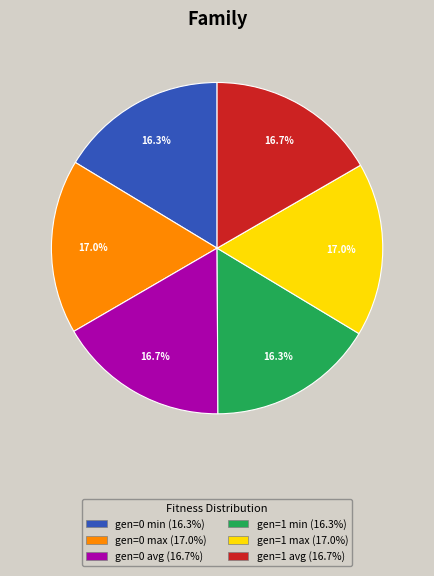

What percentage is NOT represented by gen=0 max?

83.0%